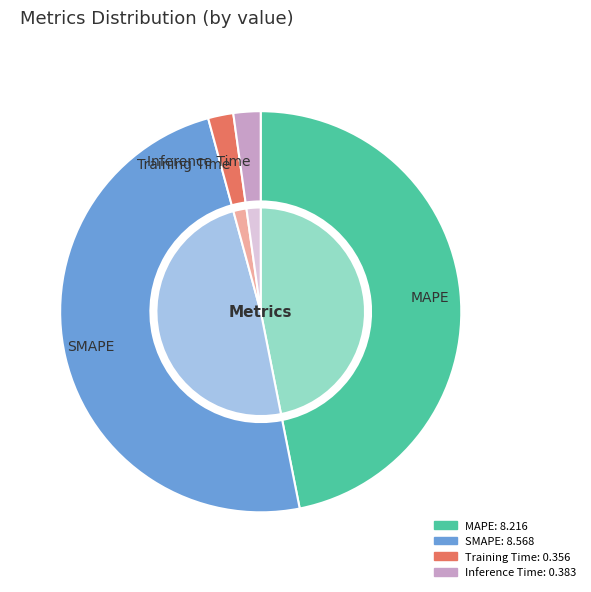

Is it true that Training Time is 2% of the pie?

True